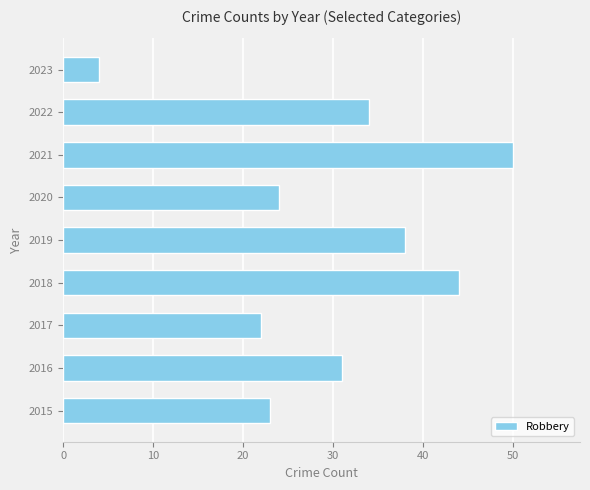

What is the maximum value shown in the chart?

50